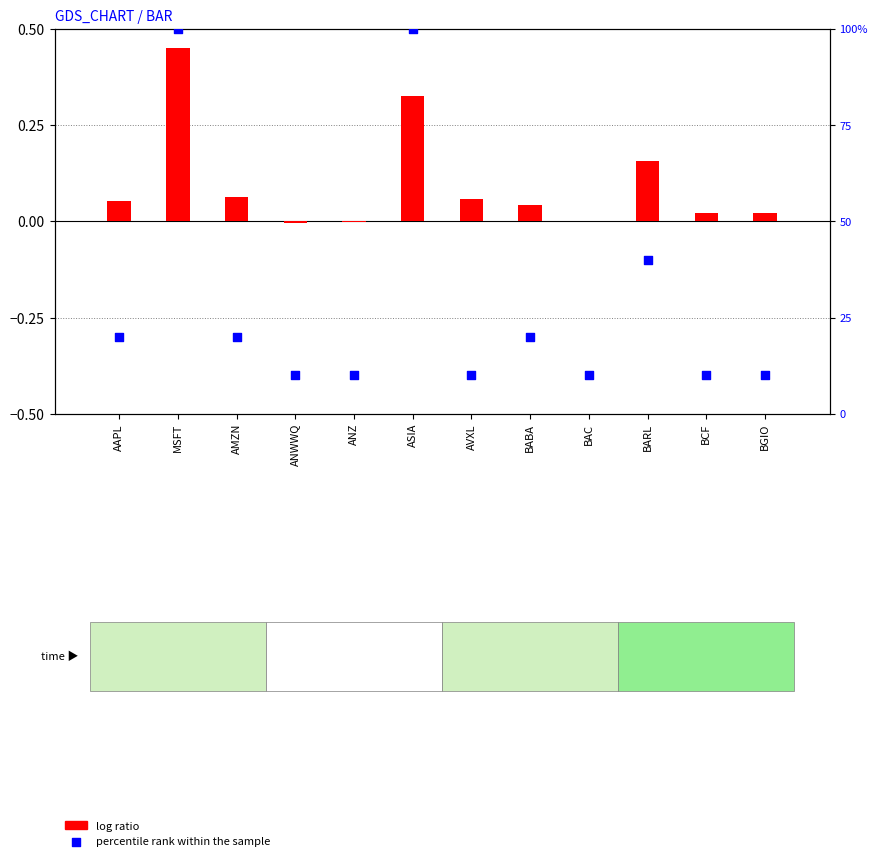

What is the total value across all series at BABA?

20.0